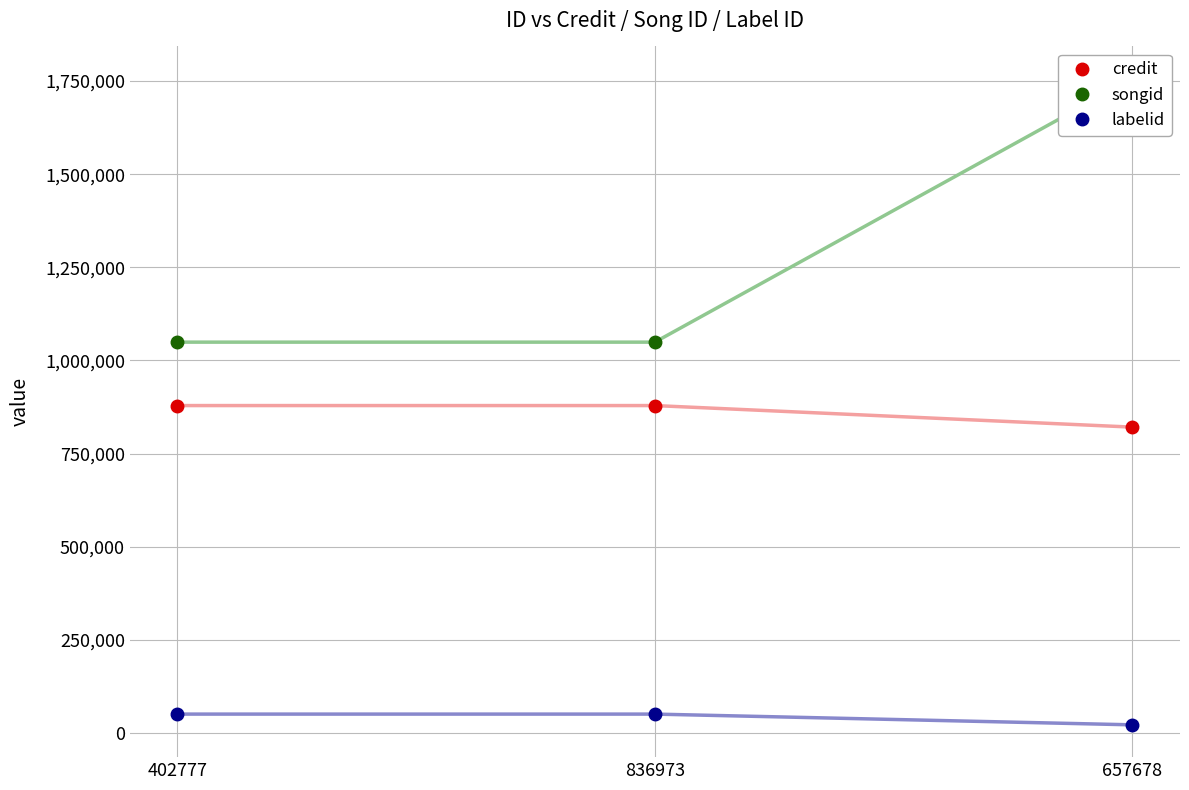

True or false: credit has a value of 233777 at 657678.

False